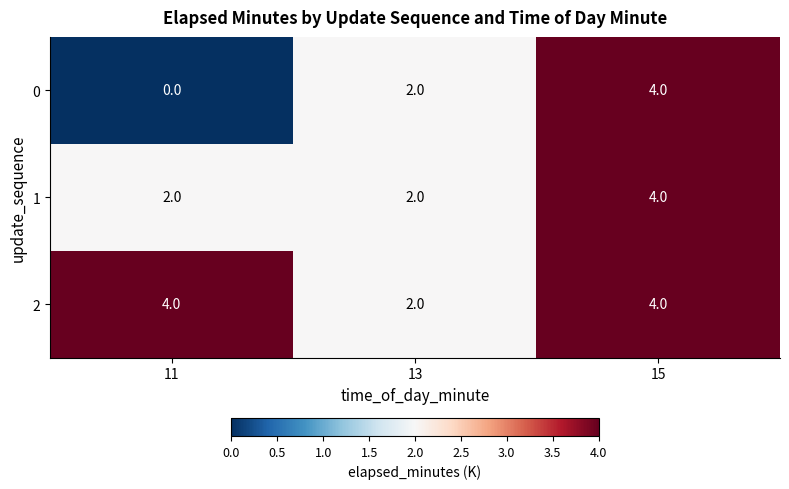

Count the 1 values in the range 2 to 4.

3